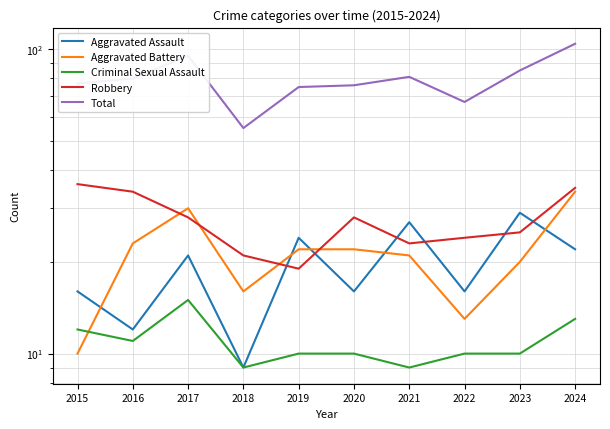

Which series has the widest spread of values?

Total